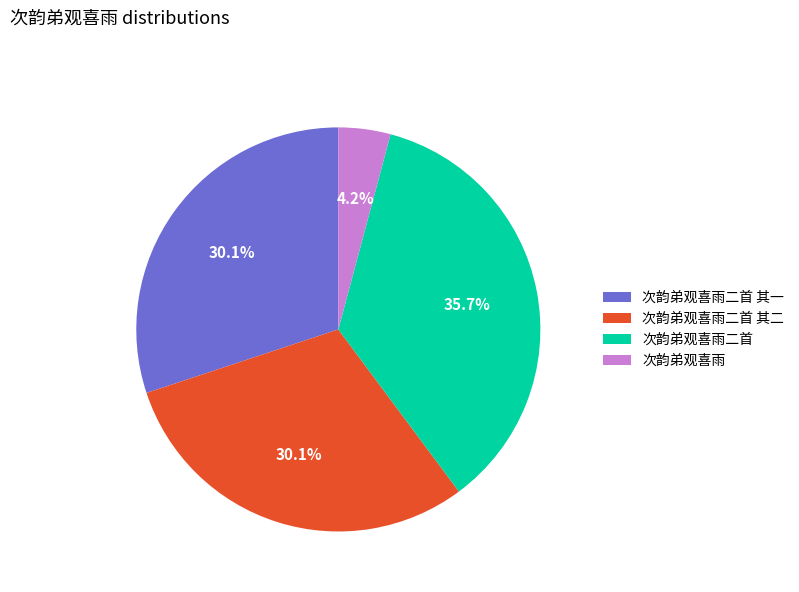

What percentage is the 次韵弟观喜雨二首 其二 slice, to the nearest percent?

30%